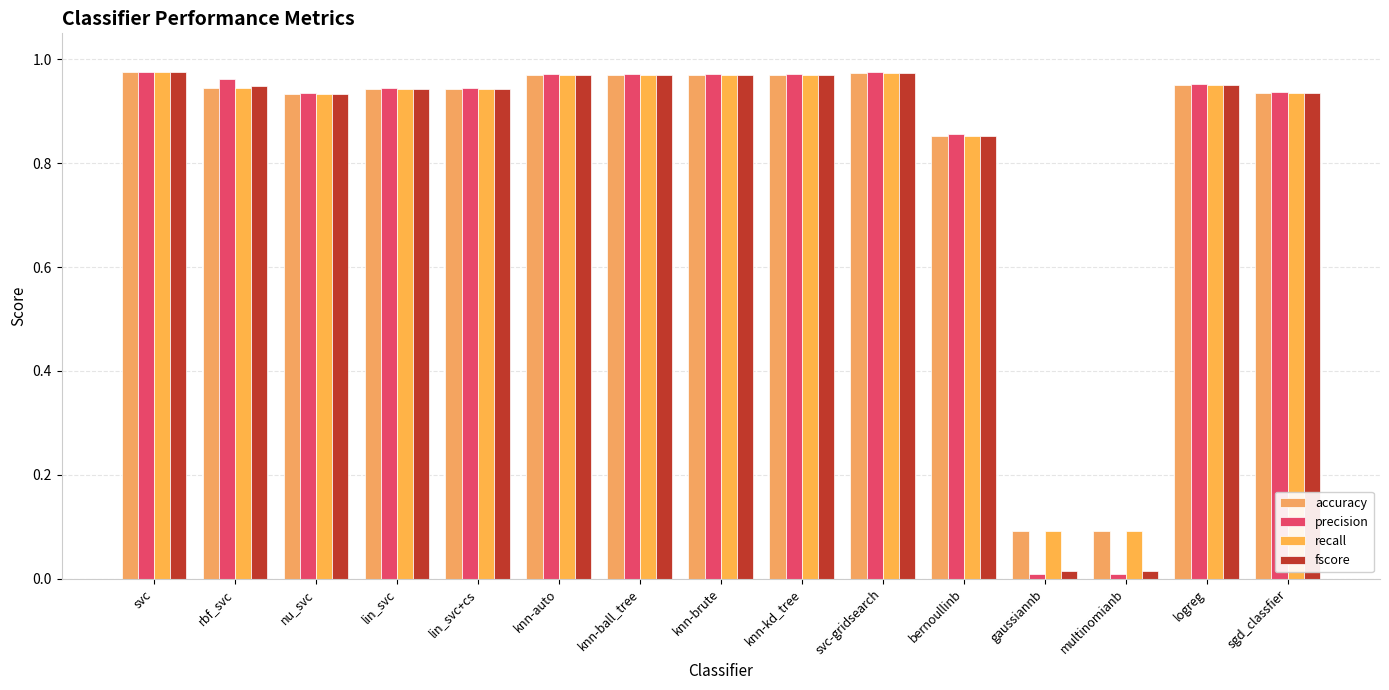

At which category is the sum across all series the highest?

svc